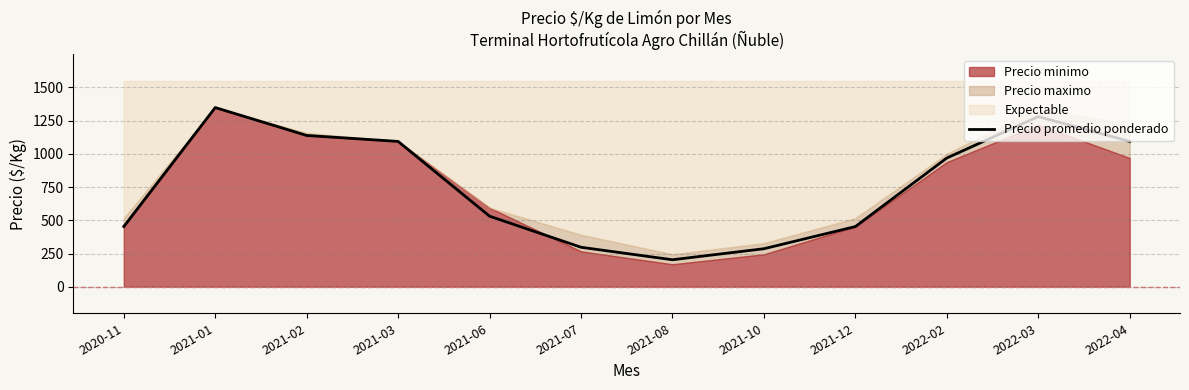

True or false: there are more than 2 points higher than both neighbors.

False